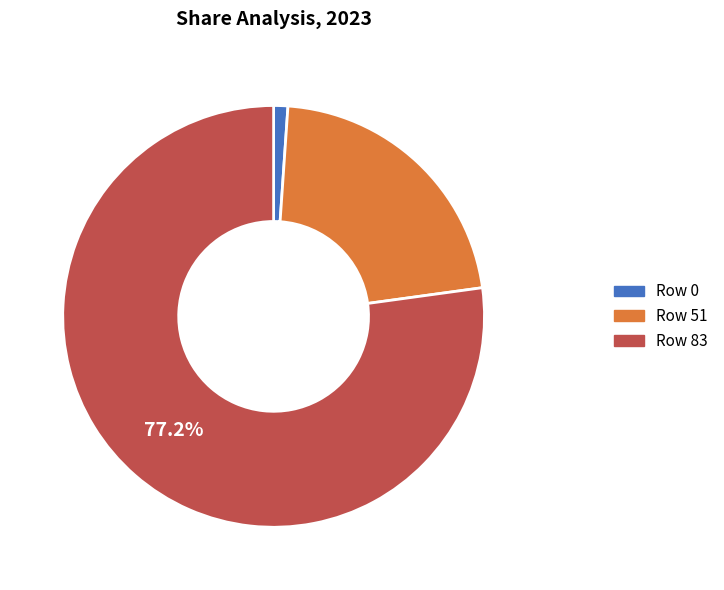

To the nearest percent, what is the average slice percentage?

33%